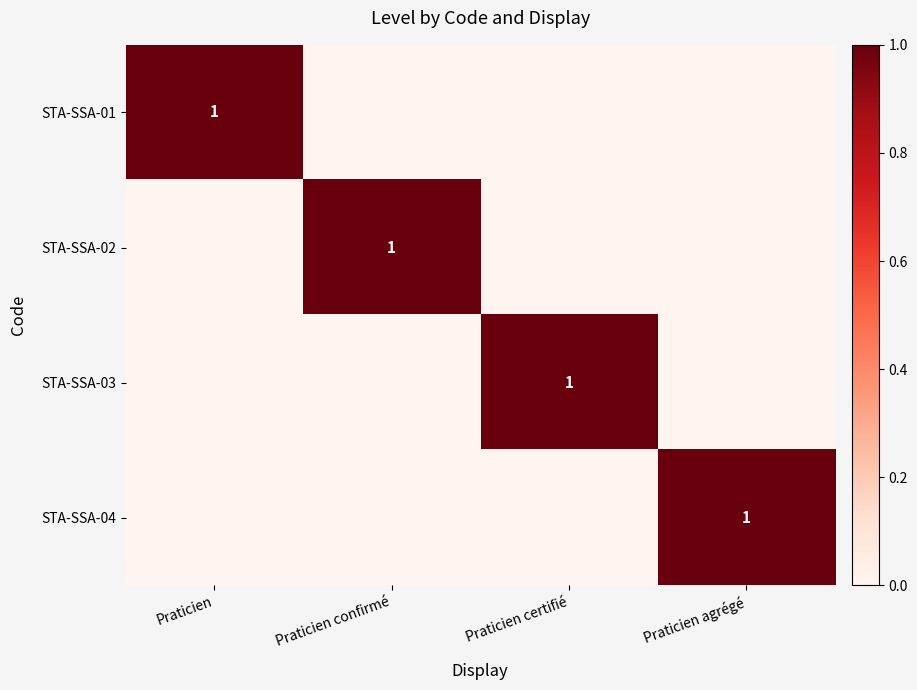

True or false: STA-SSA-02 has a value of 1 at Praticien confirmé.

True